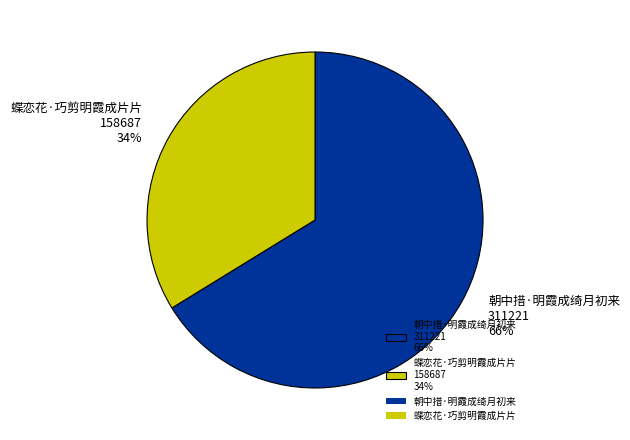

Which slice is the smallest?

蝶恋花·巧剪明霞成片片